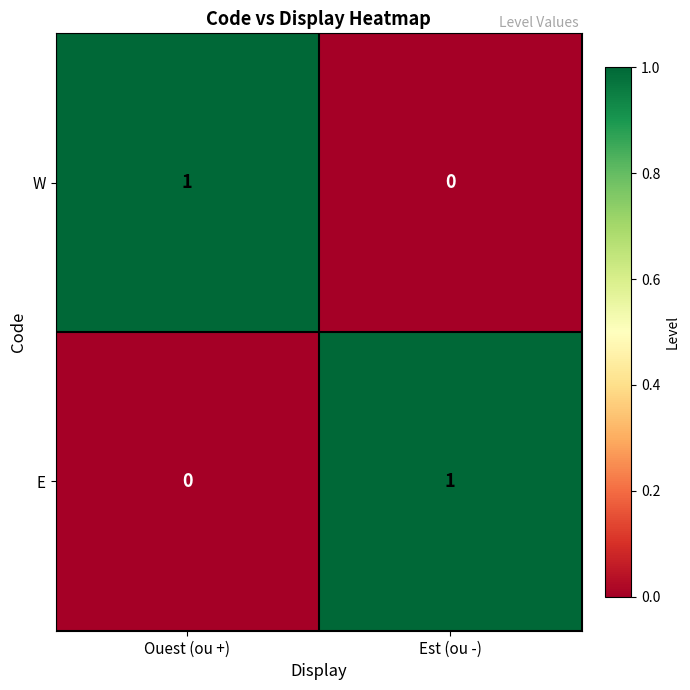

Reading left to right, list all the values displayed in this chart.

W: Ouest (ou +)=1	Est (ou -)=0
E: Ouest (ou +)=0	Est (ou -)=1